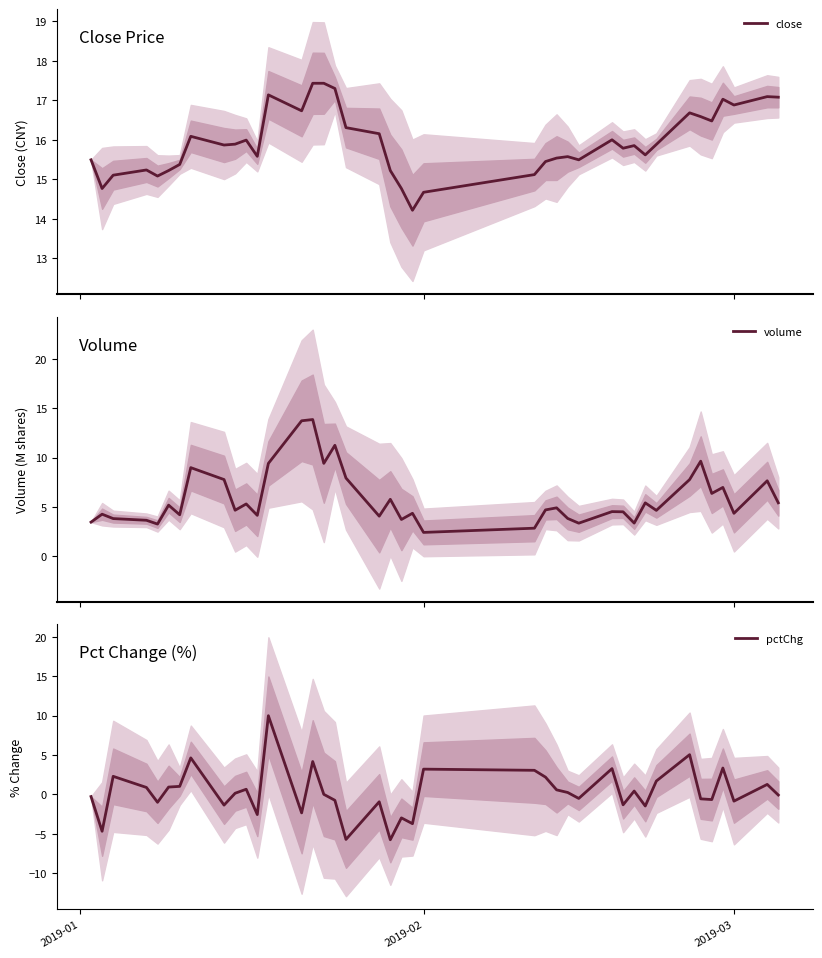

In pctChg, how many points are higher than both neighbors (excluding endpoints)?

13